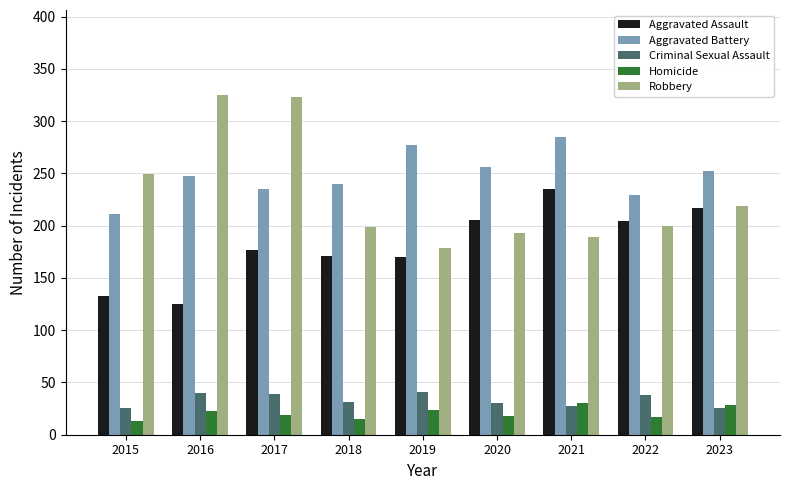

Rank the series at 2016 from lowest to highest value.

Homicide, Criminal Sexual Assault, Aggravated Assault, Aggravated Battery, Robbery